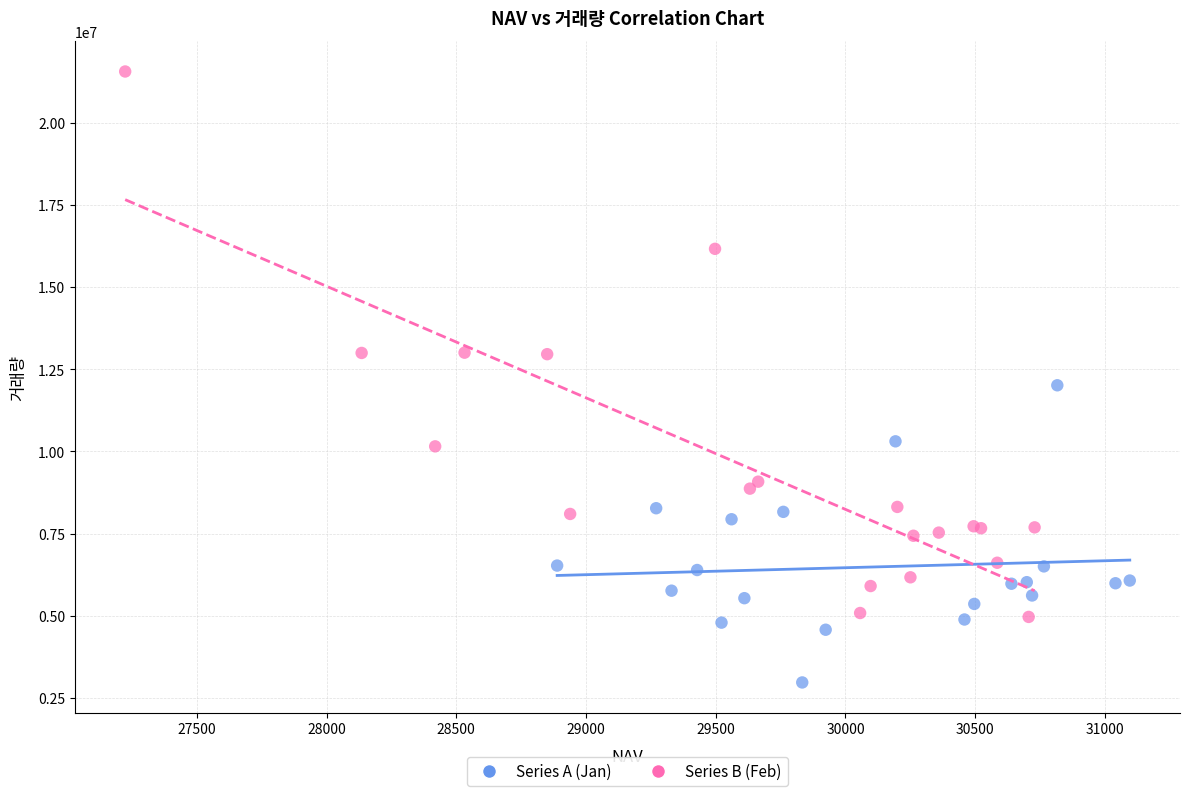

Which series has the widest spread of Y values?

Series B (Feb)